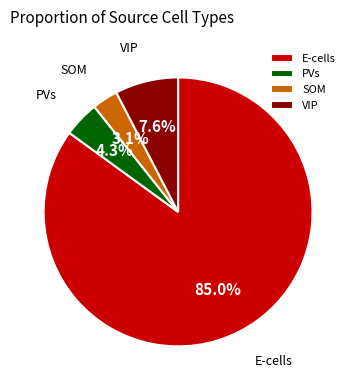

Which category has the biggest portion of the pie?

E-cells